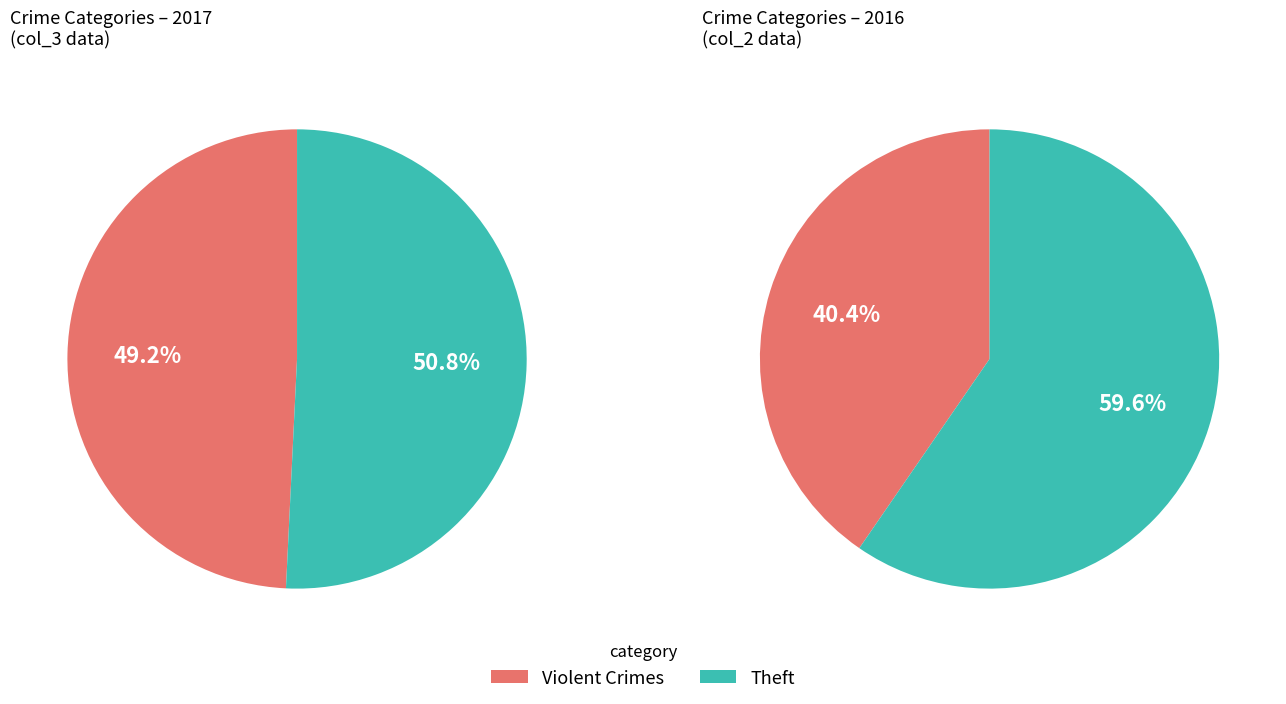

Does Theft account for over 50% of the chart?

Yes